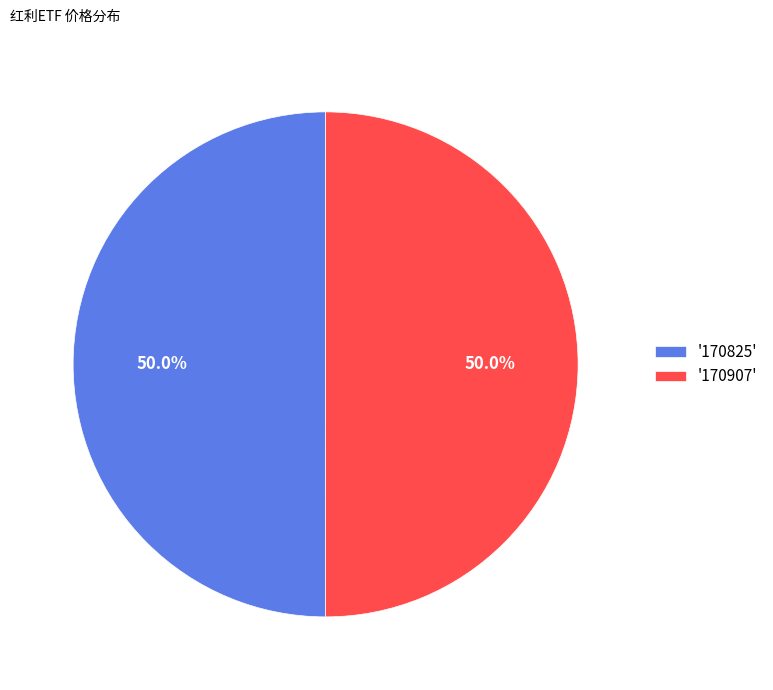

What percentage is NOT represented by '170825'?

50.0%